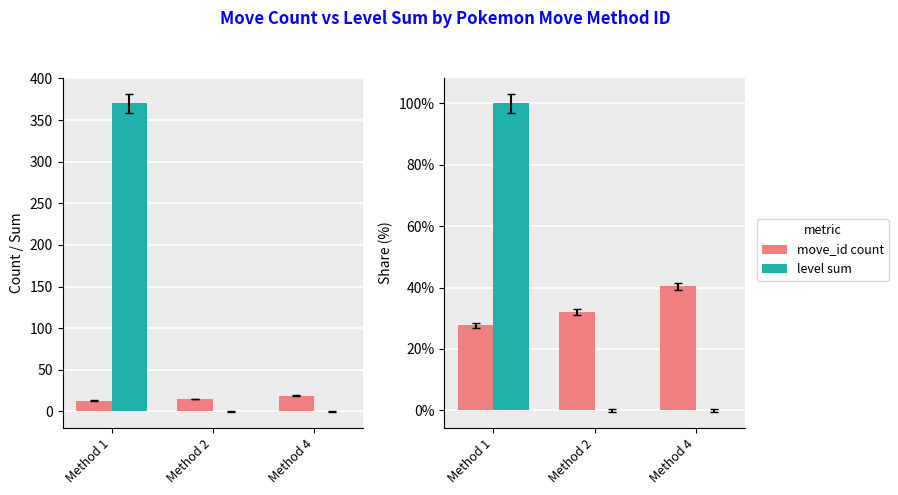

List the labels in order of move_id count value, largest first.

Method 4, Method 2, Method 1